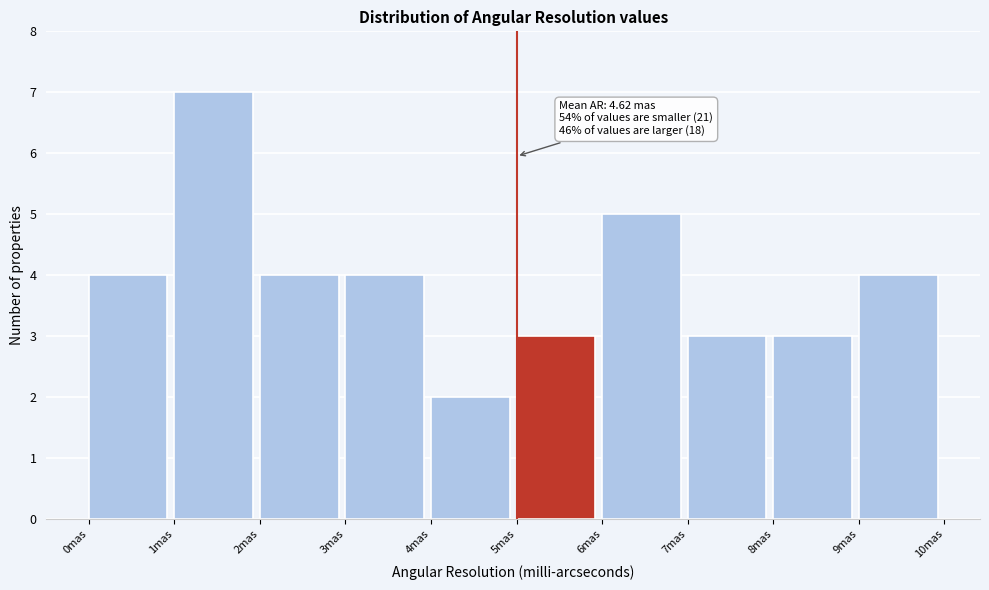

Over which range of the x-axis is the bar tallest?

1 to 2